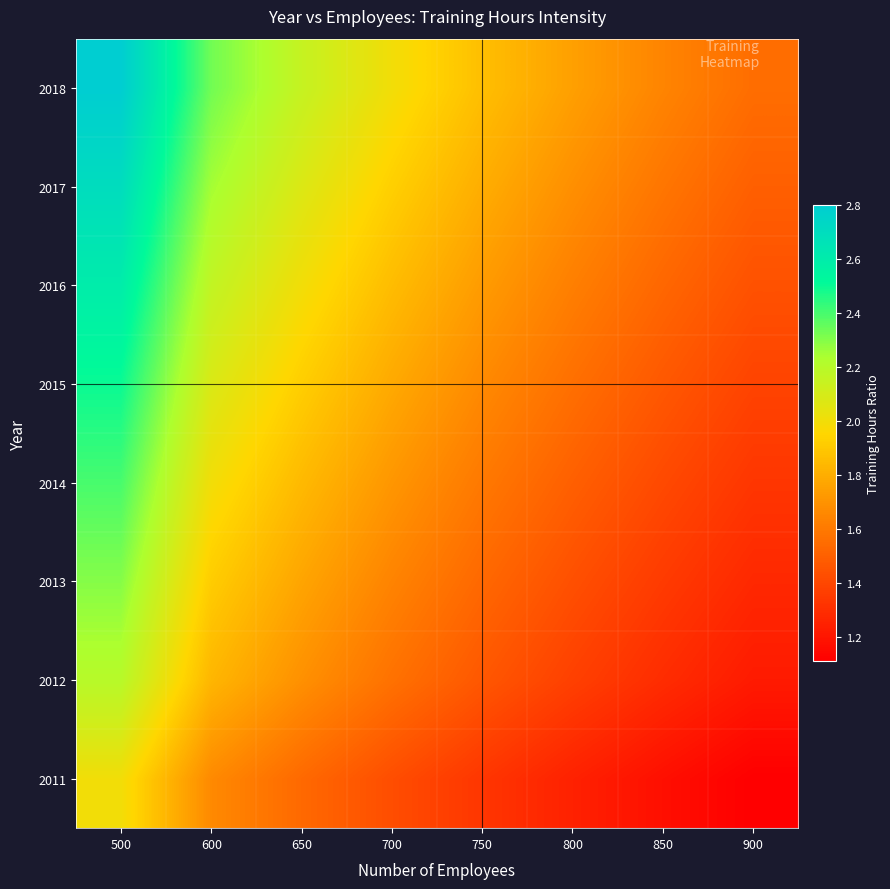

At which category is the sum across all series the highest?

500